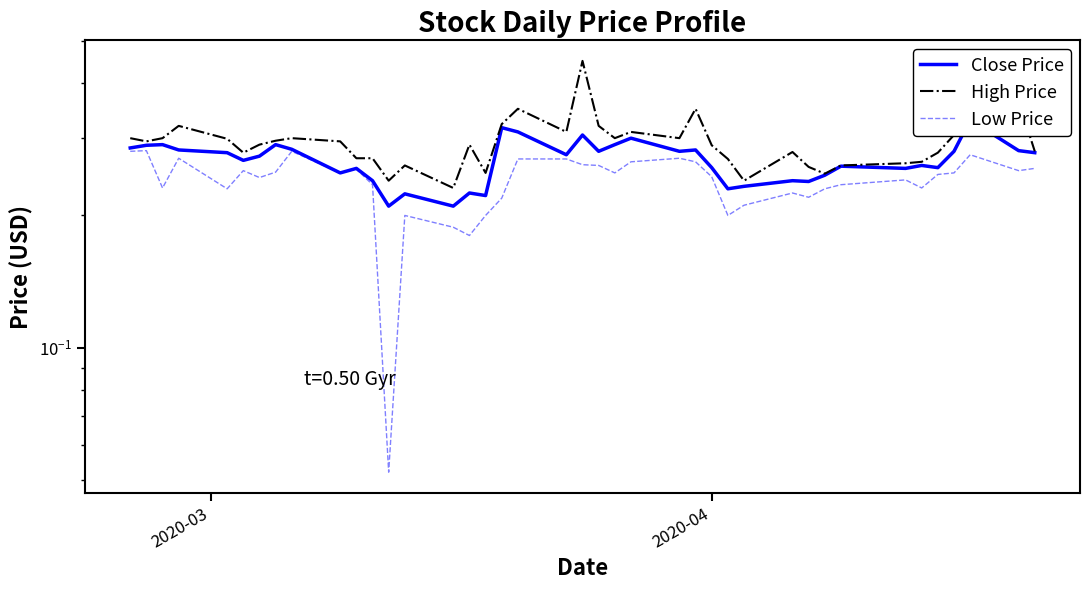

True or false: High Price and Low Price cross at least once.

False